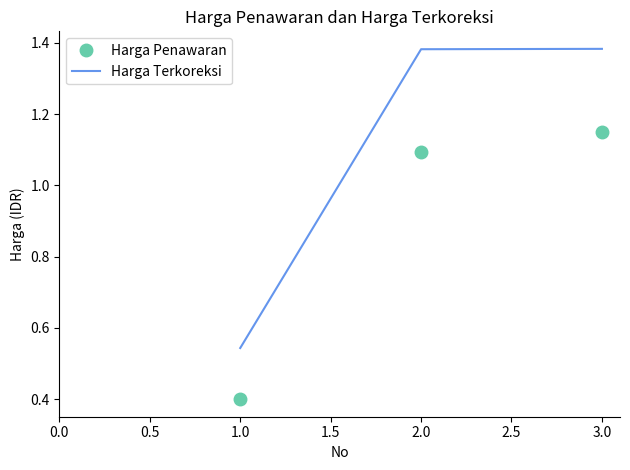

What position from the left is 2.0?

2